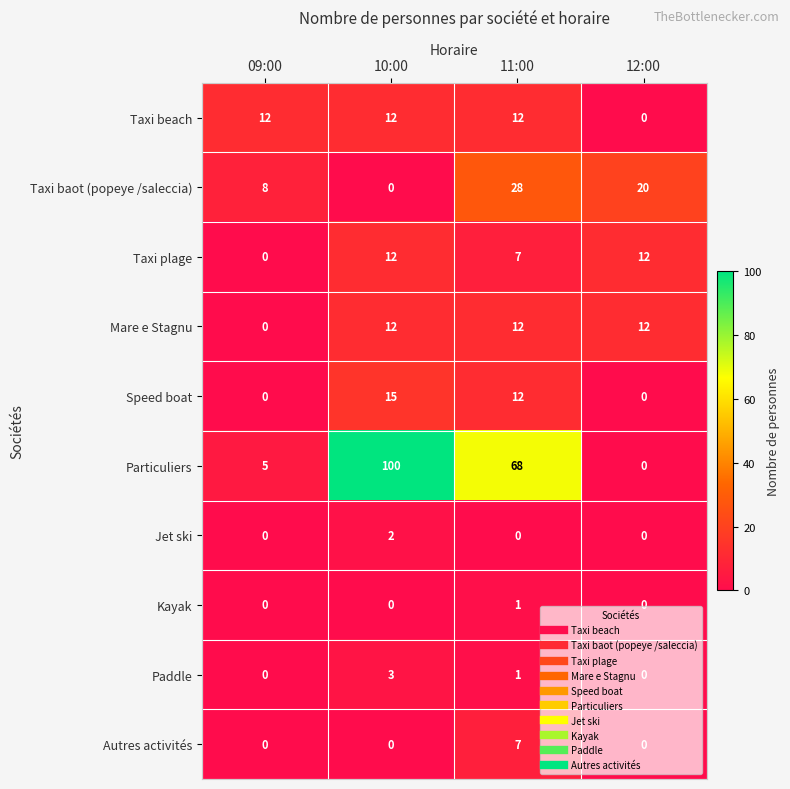

What is the sum of all Paddle values?

4